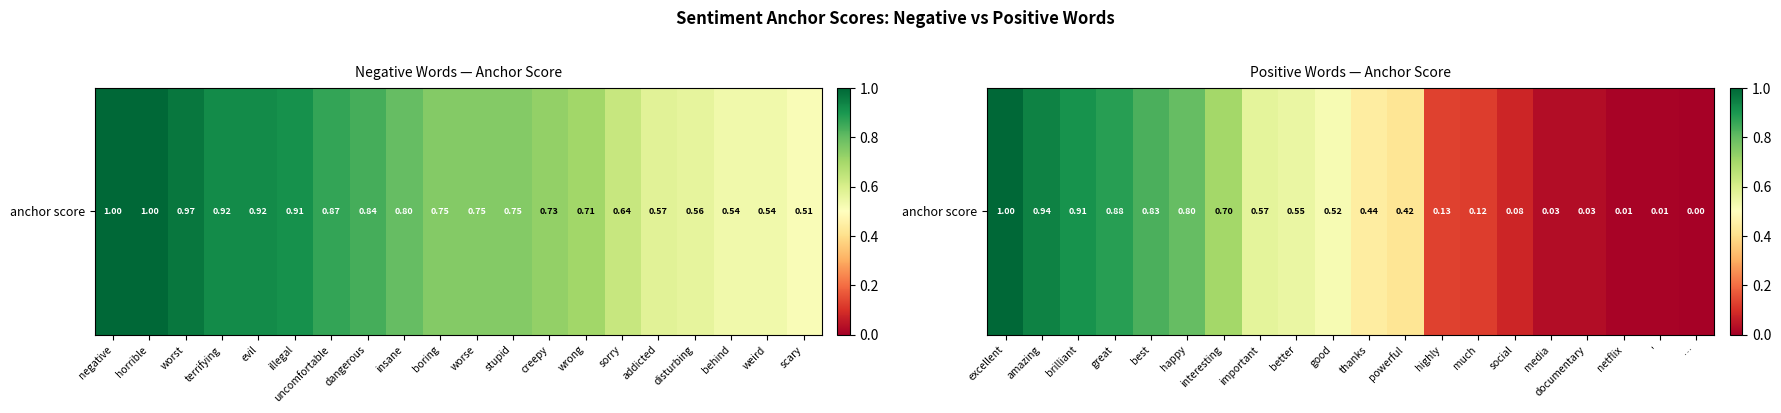

Rank the categories by value from lowest to highest.

…, ', netflix, documentary, media, social, much, highly, powerful, thanks, good, better, important, interesting, happy, best, great, brilliant, amazing, excellent